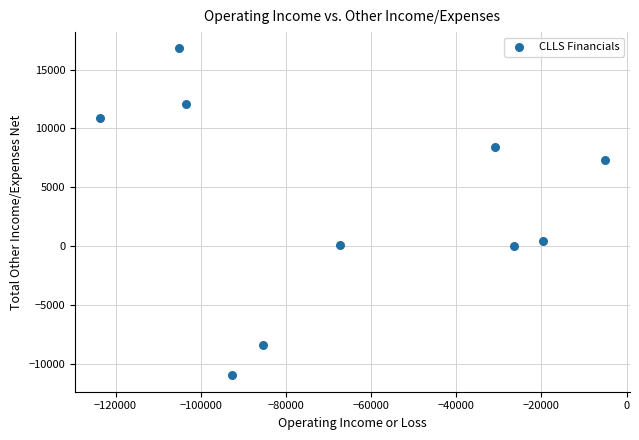

What is the range of X values (max minus min)?

118400